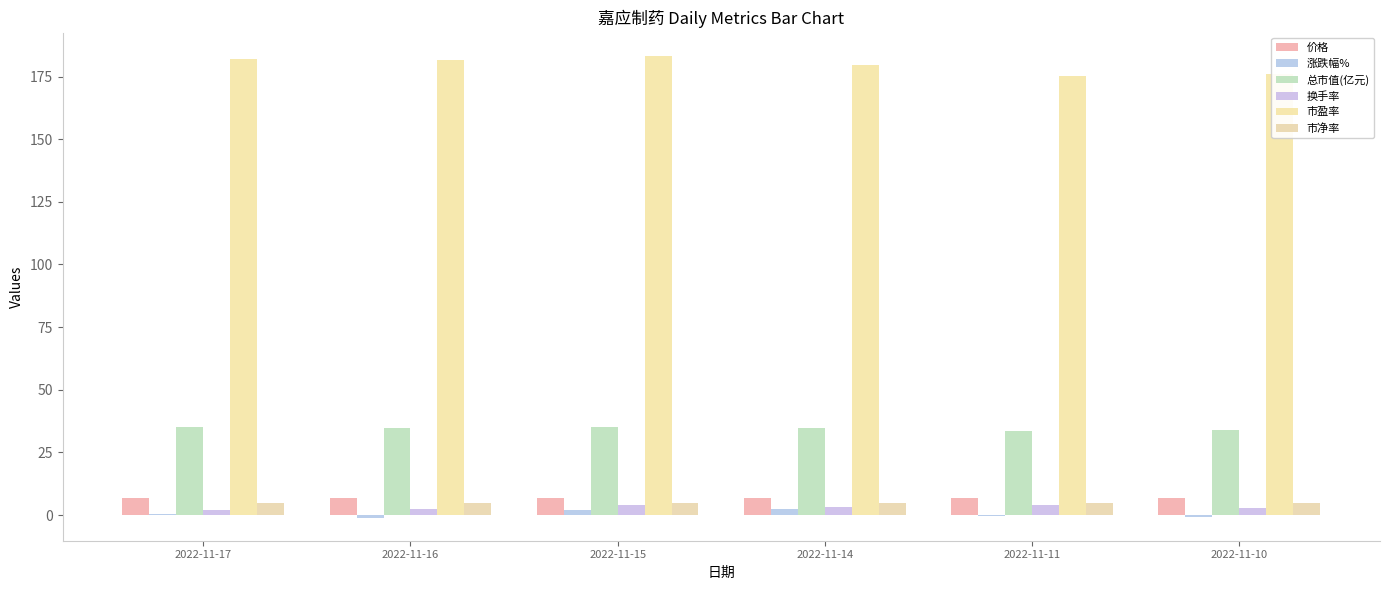

Read the 换手率 value at 2022-11-11.

4.0